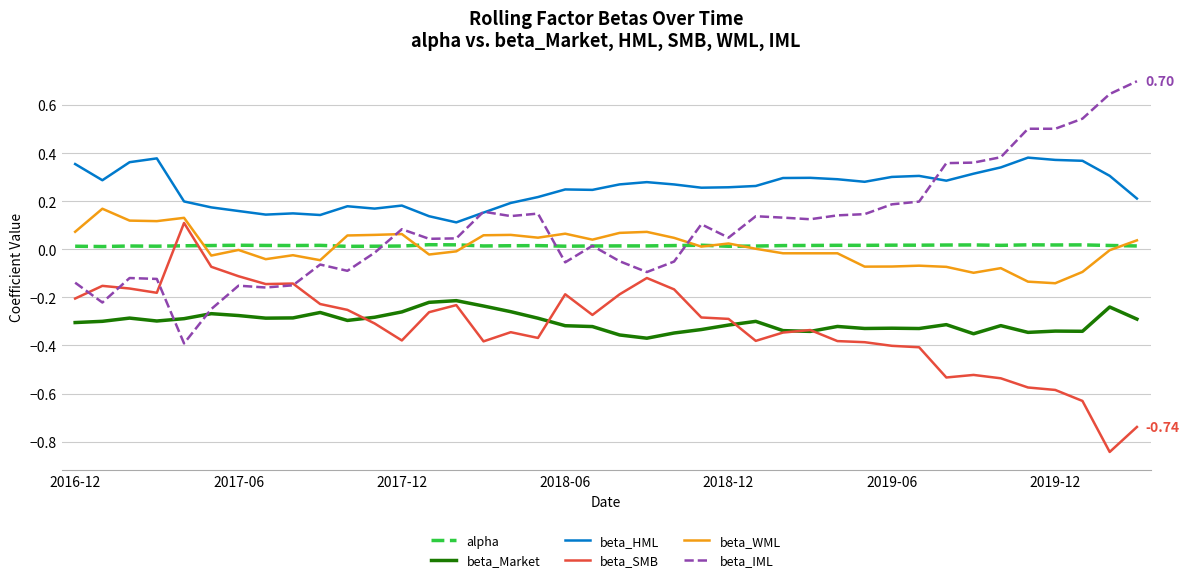

True or false: beta_Market and alpha intersect in this chart.

False